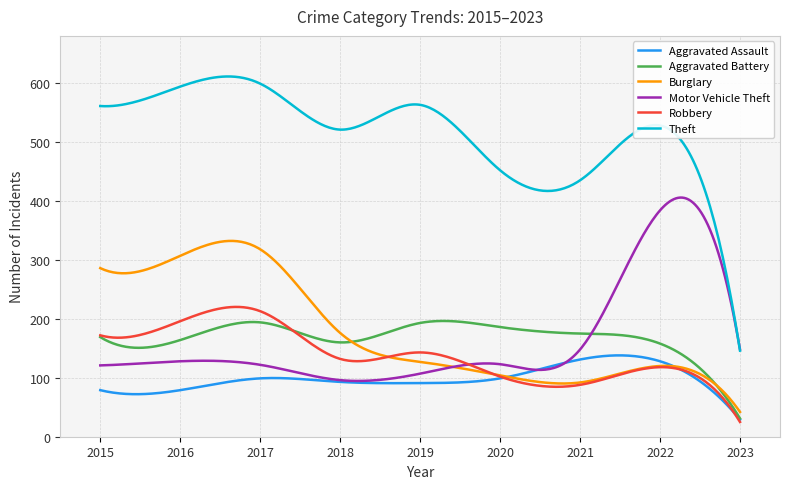

How many lines are shown in the chart?

6